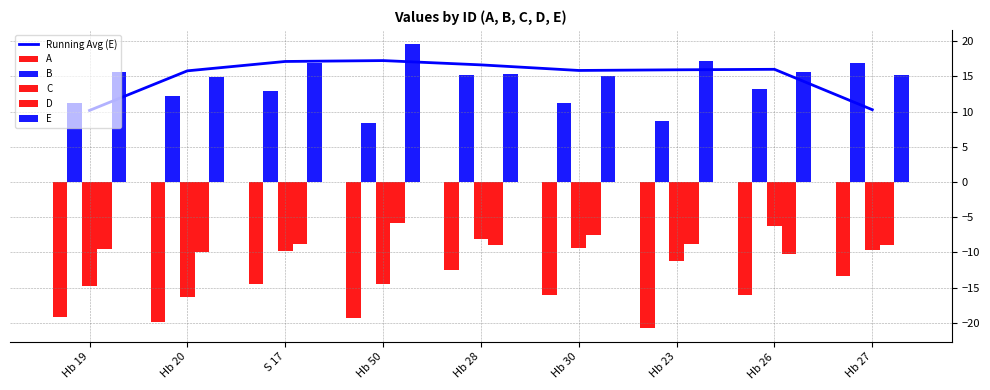

At which label does E first exceed 15?

Hb 19